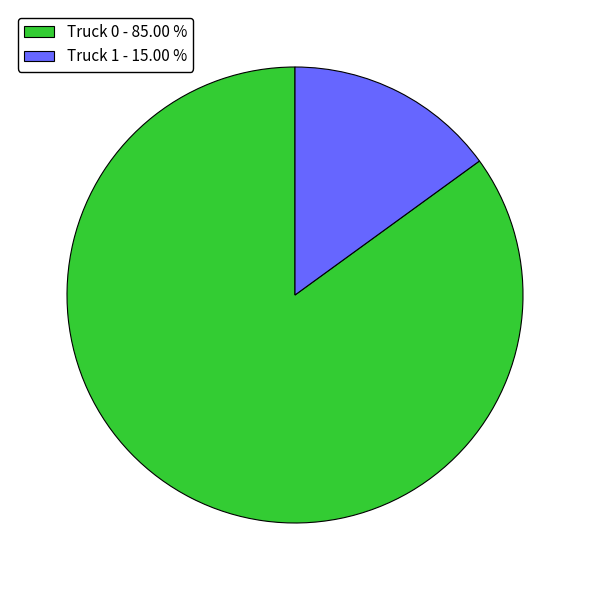

Approximately how many times larger is the value at Truck 0 compared to Truck 1?

5.7